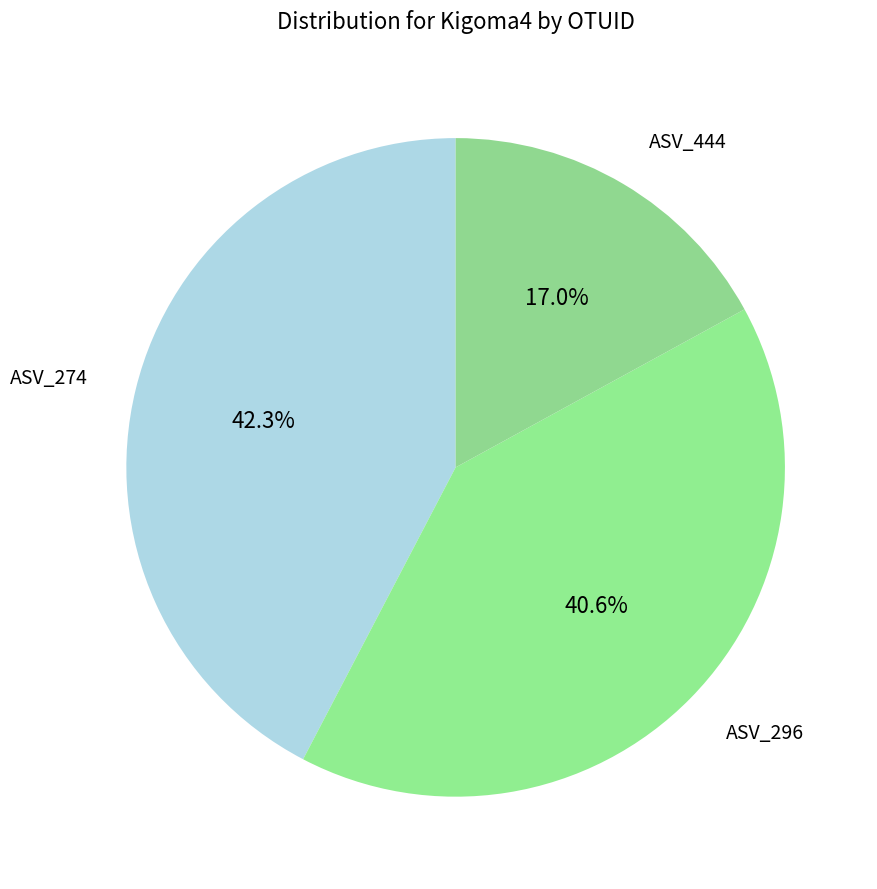

To the nearest percent, what is the difference between the ASV_296 and ASV_274 slice percentages?

2%